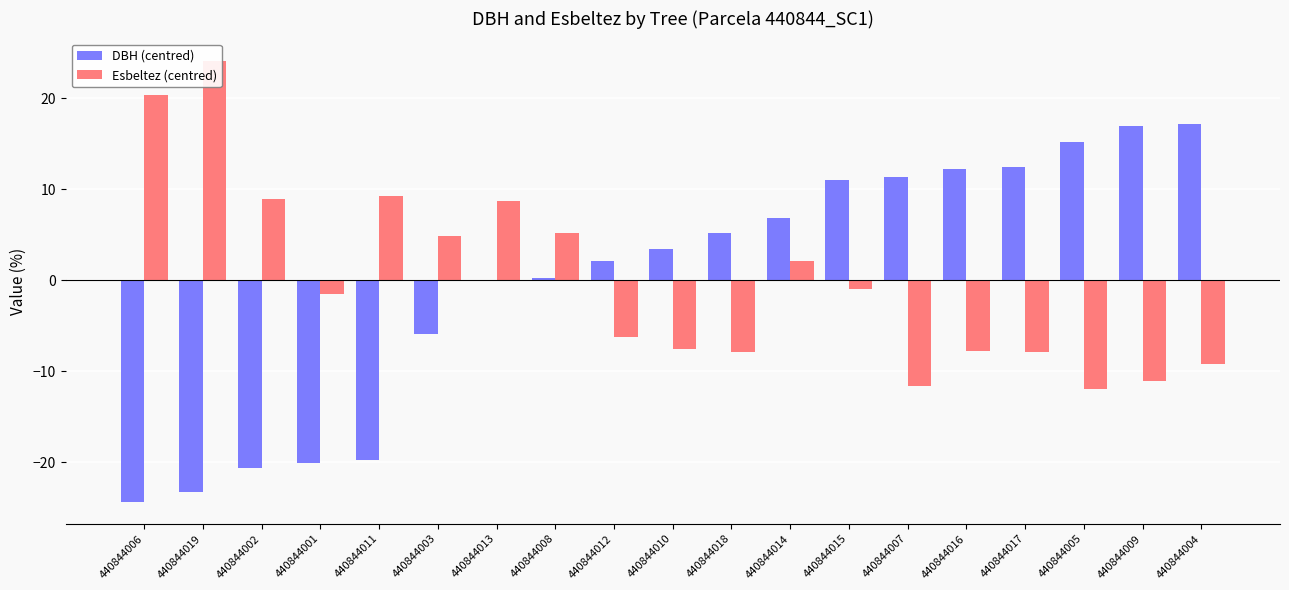

How many values in DBH (centred) are below zero?

7